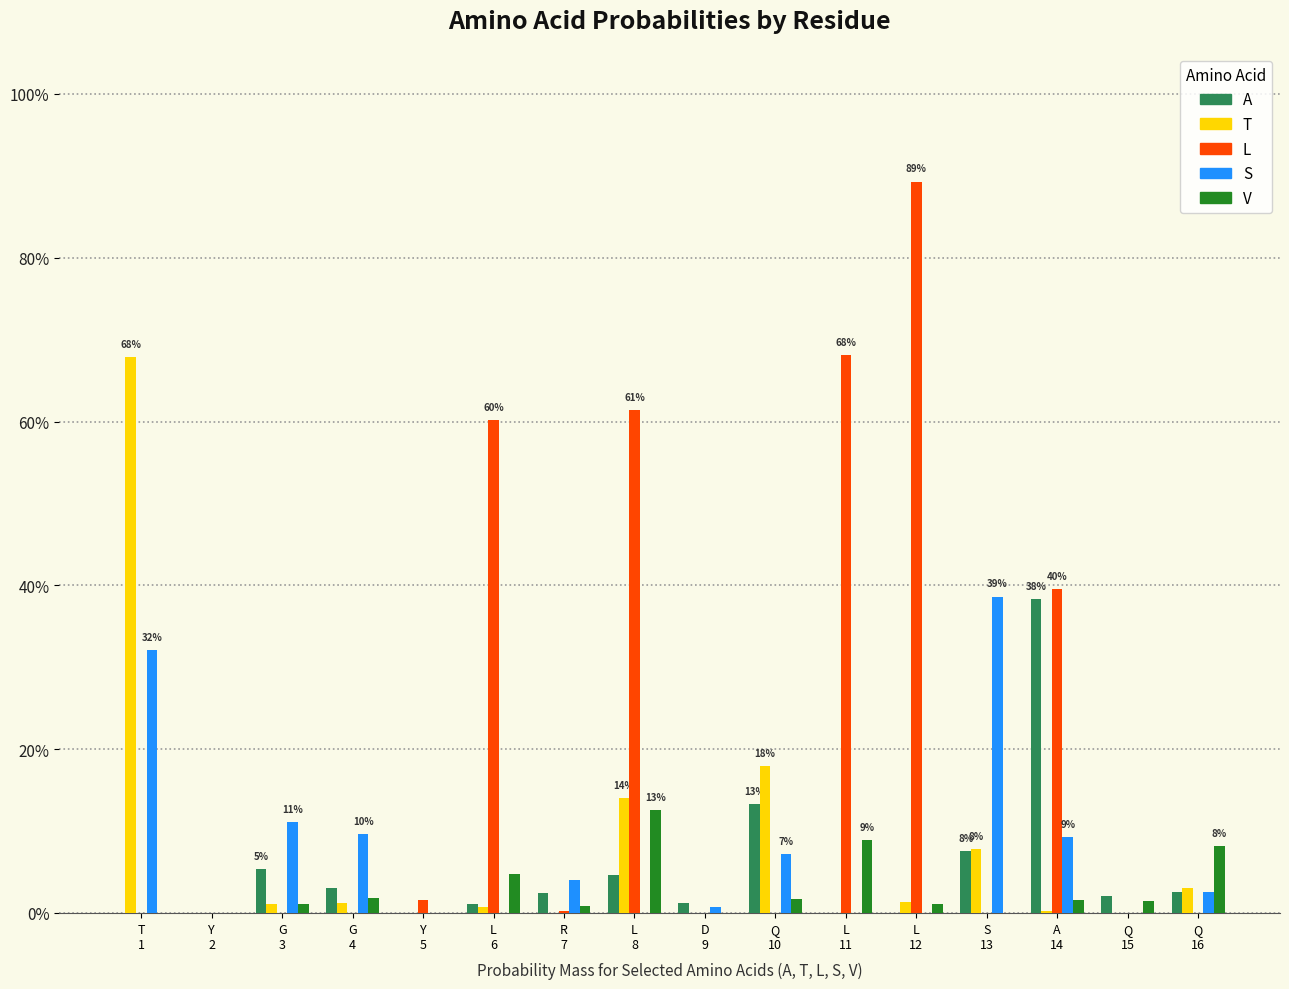

At how many categories does at least one series exceed 0?

15